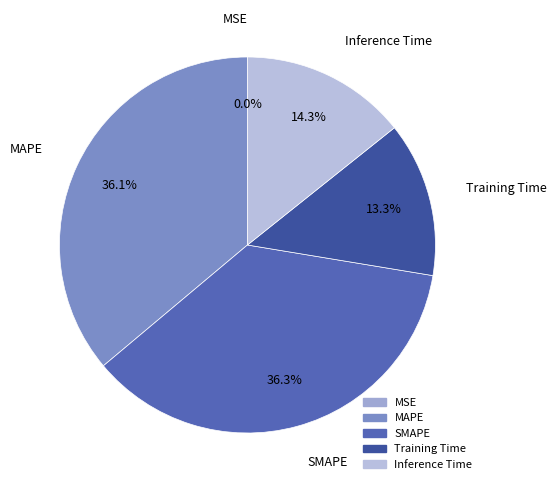

Does Inference Time account for over 50% of the chart?

No